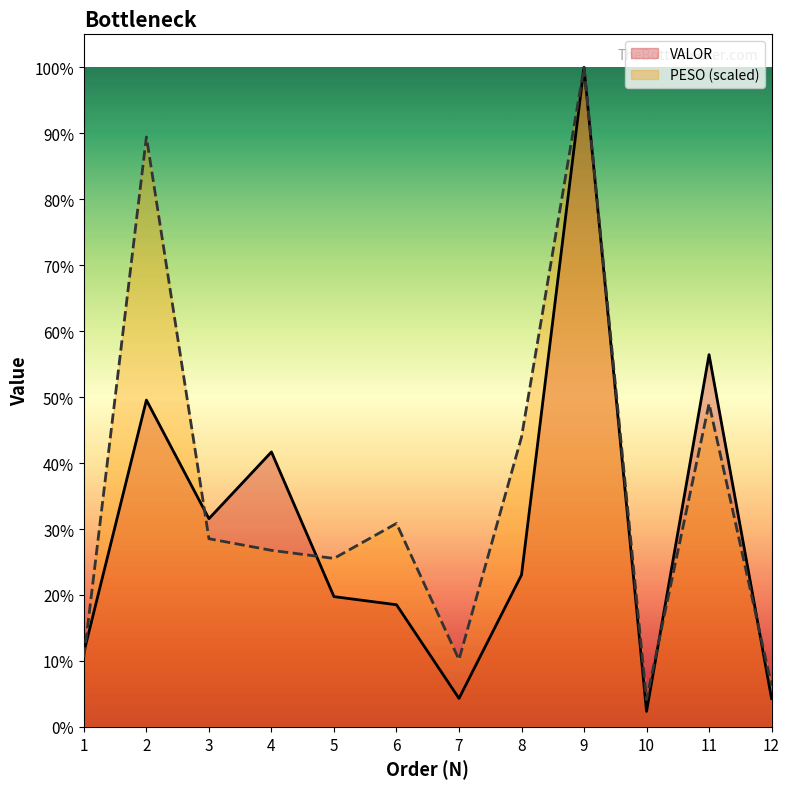

What is the value of the VALOR point at the 3rd from the left?

2784.7